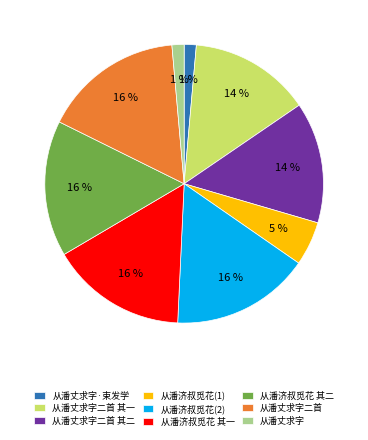

What is the ratio of the value at 从潘丈求字二首 其二 to the value at 从潘济叔觅花 其一?

0.9